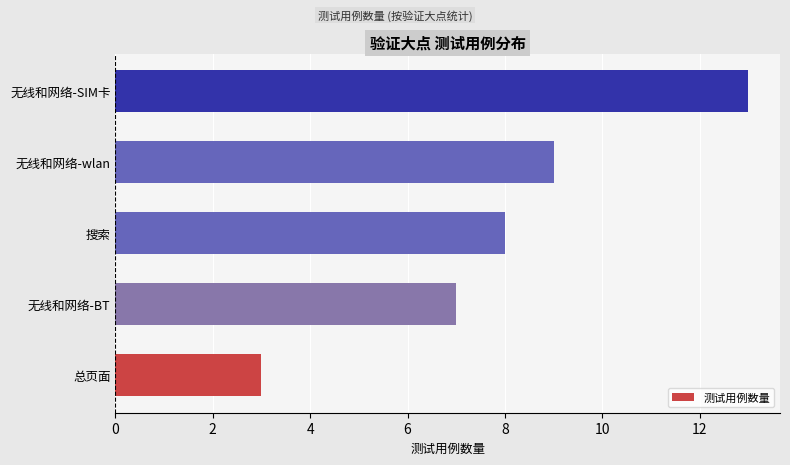

Reading bottom to top, transcribe all the data shown in this chart.

总页面=3	无线和网络-BT=7	搜索=8	无线和网络-wlan=9	无线和网络-SIM卡=13